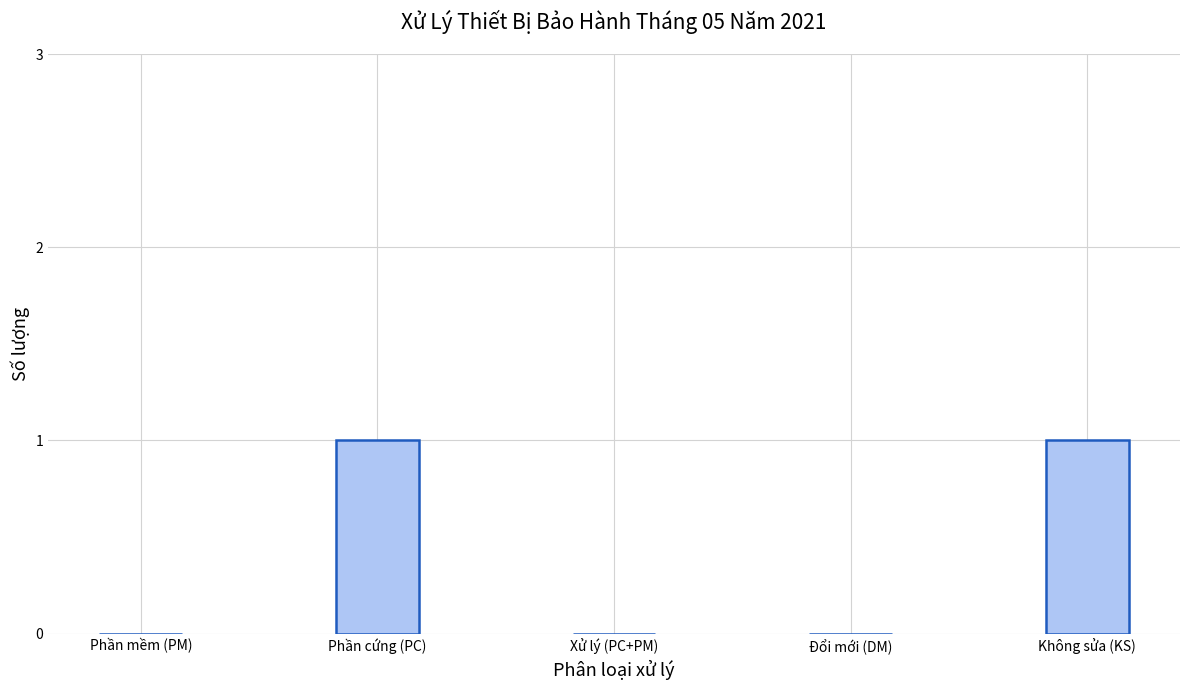

What is the change in value from Phần mềm (PM) to Không sửa (KS)?

+1